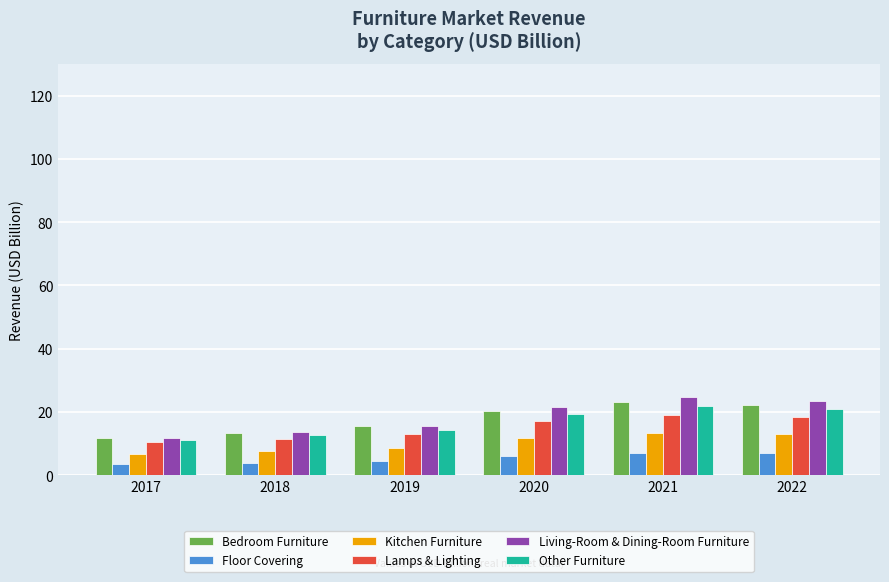

What is the greatest value displayed?

24.7